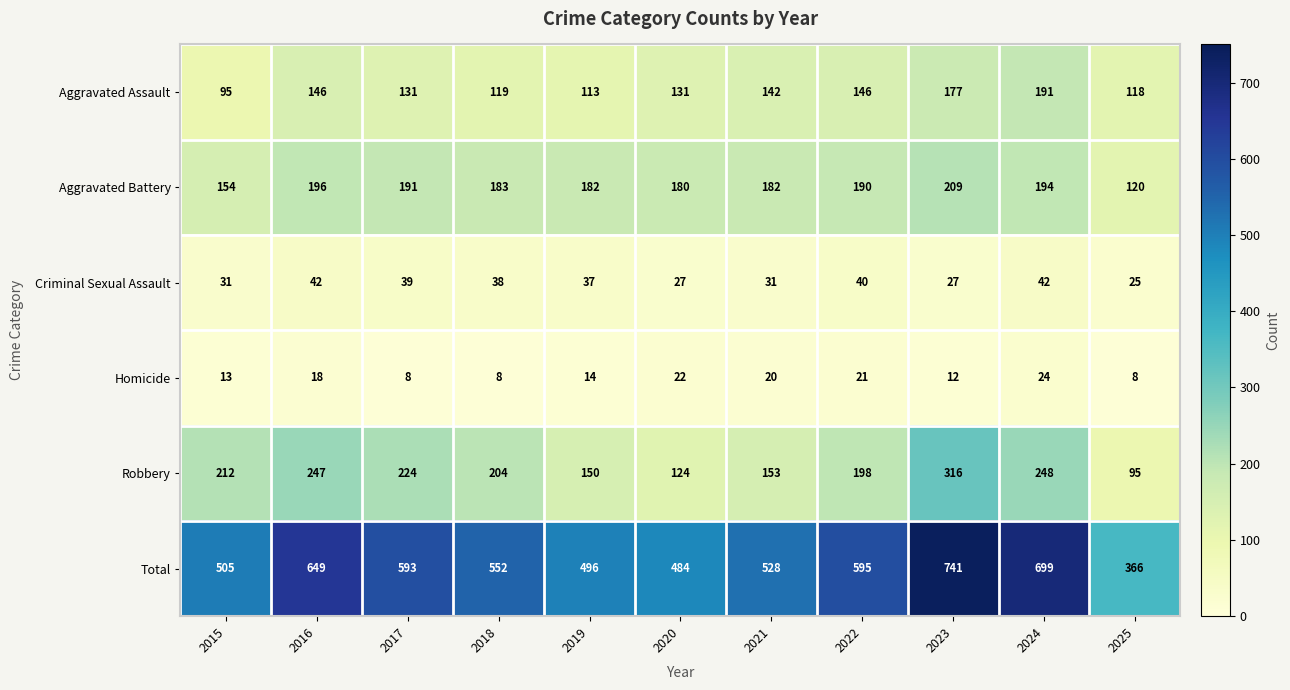

Which label corresponds to the largest value in the chart?

2023